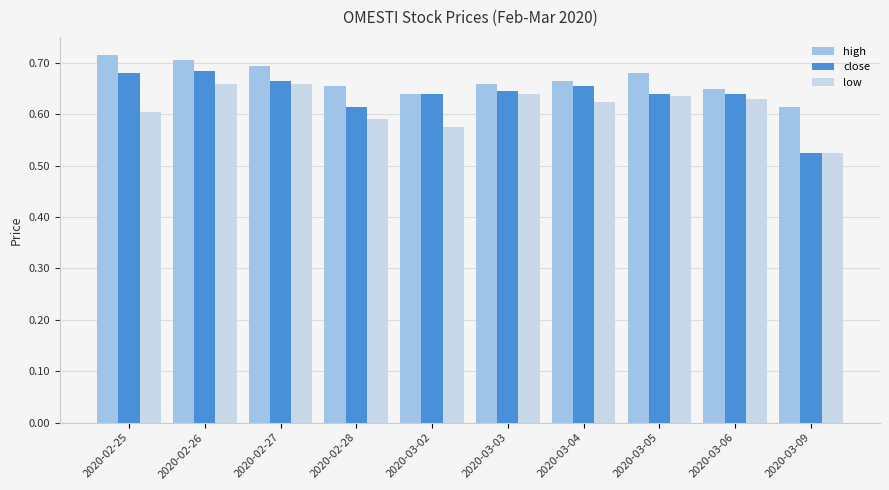

How many groups of bars are there?

10